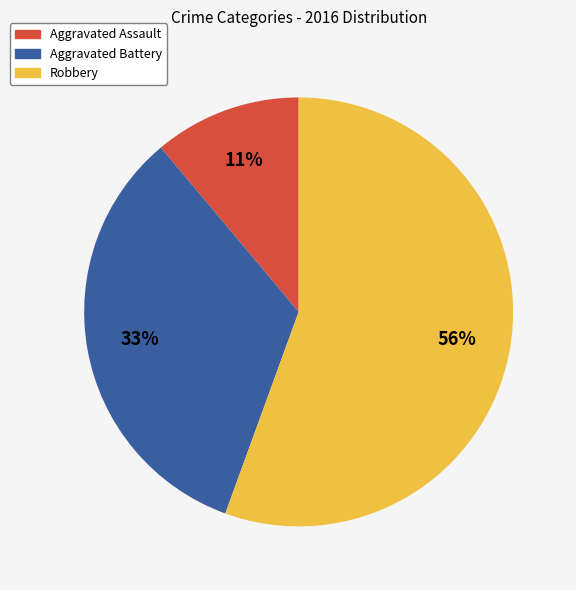

Is it true that Robbery is 56% of the pie?

True